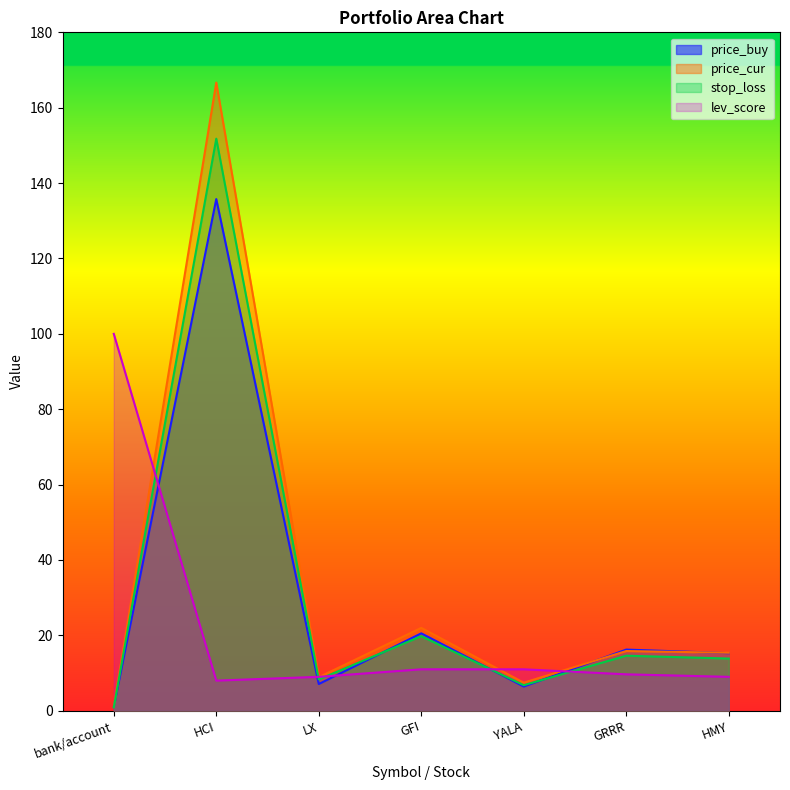

True or false: stop_loss has a value of 6.8 at YALA.

True